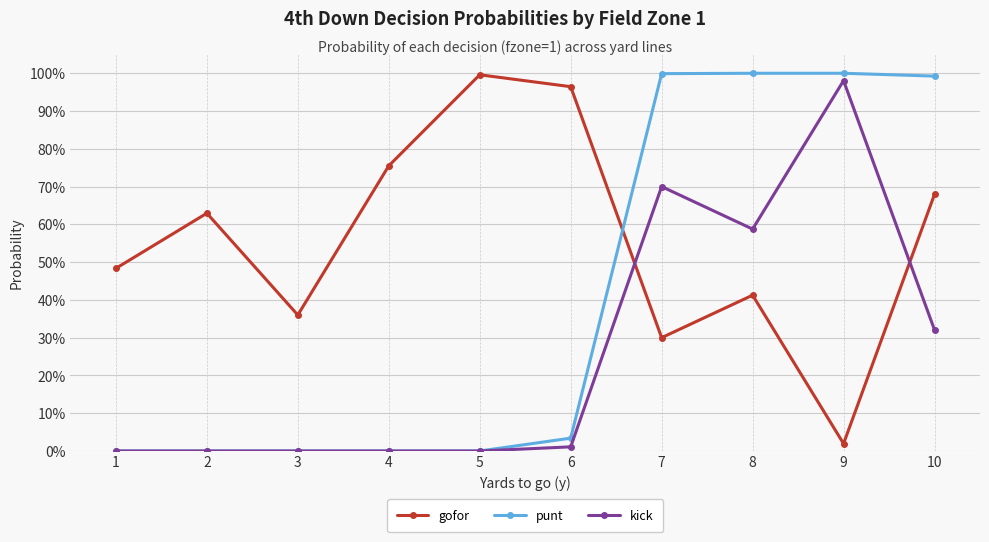

Does the chart have visible grid lines?

Yes